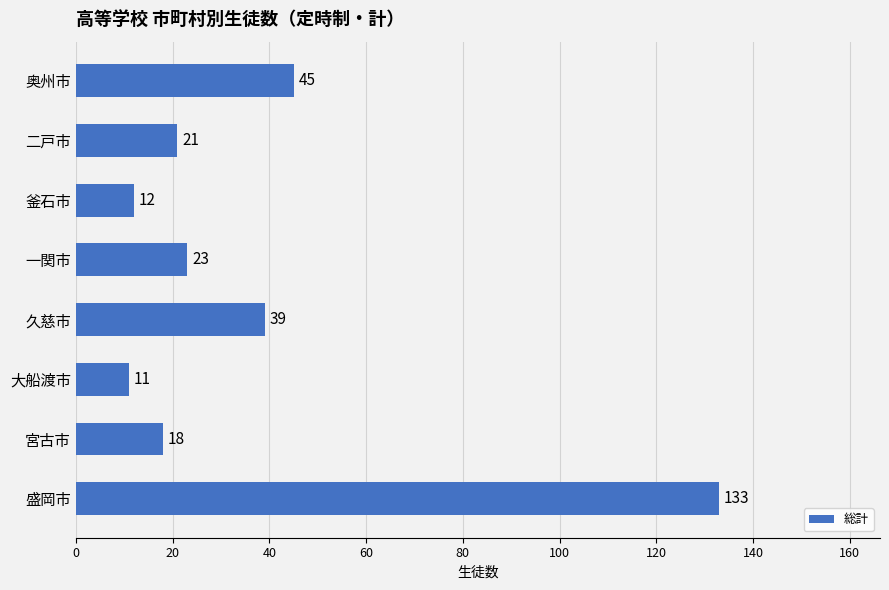

What is the change in value from 久慈市 to 釜石市?

-27